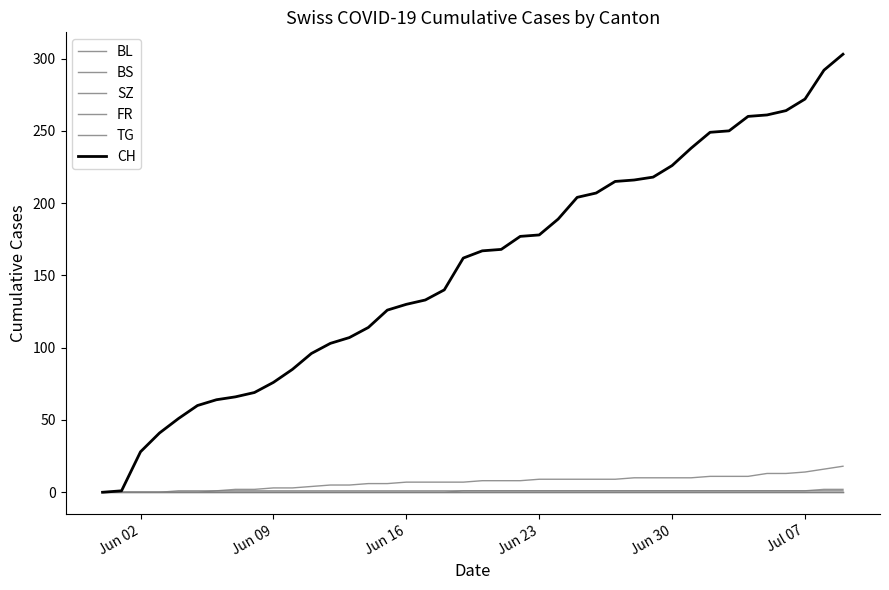

True or false: CH and SZ intersect in this chart.

False